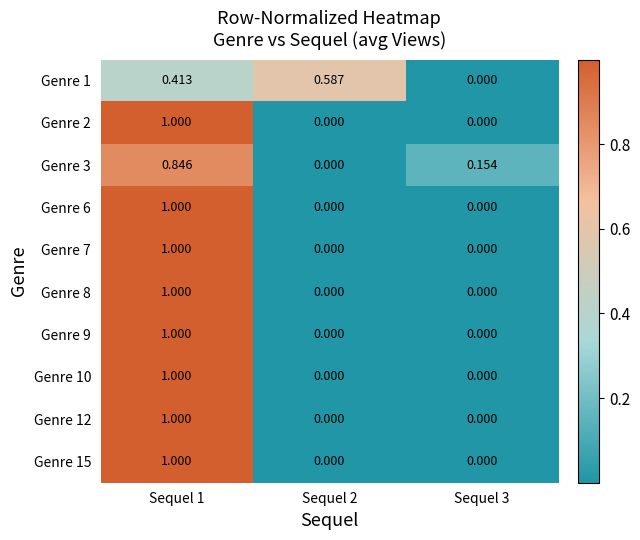

Is the value of Genre 9 at Sequel 3 greater than the value of Genre 12 at Sequel 1?

No